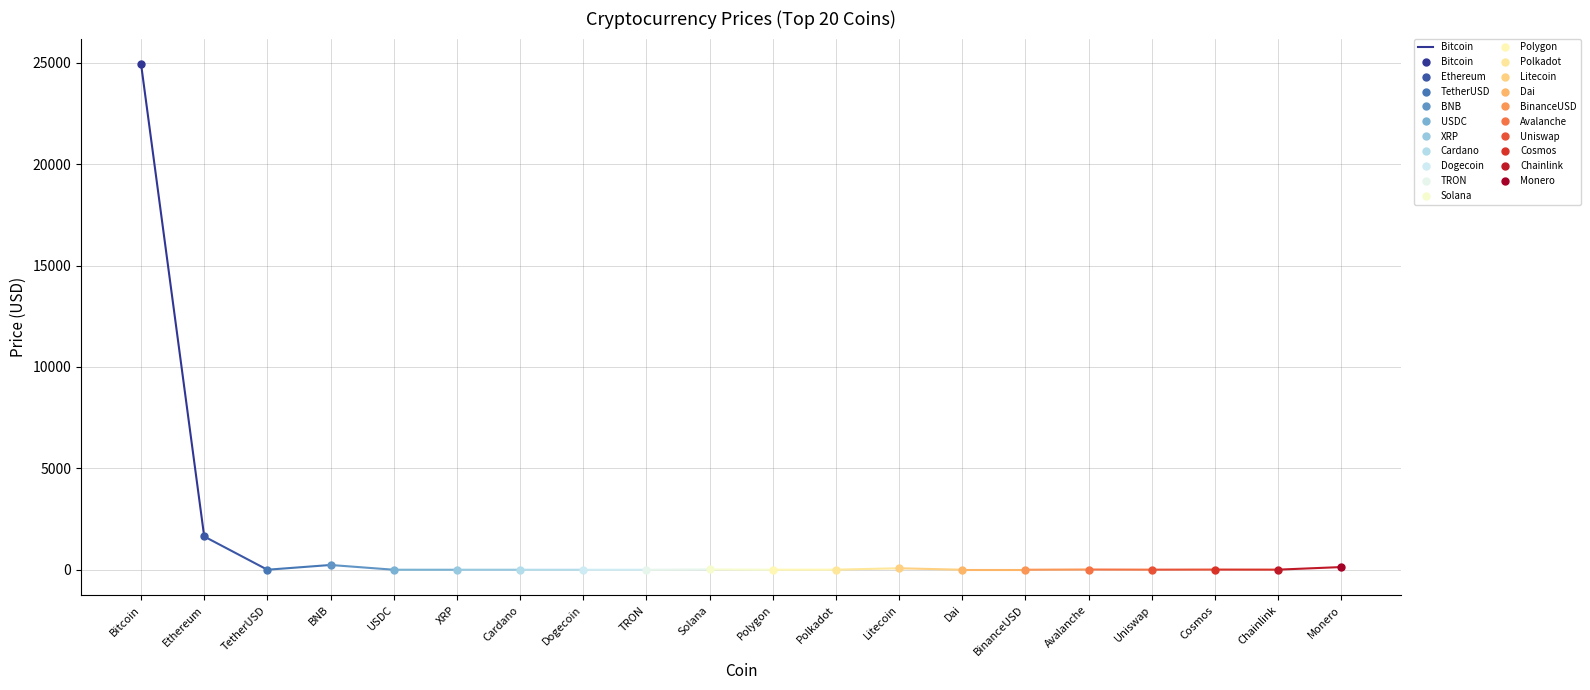

What is the change in value from Bitcoin to Ethereum?

-23309.8